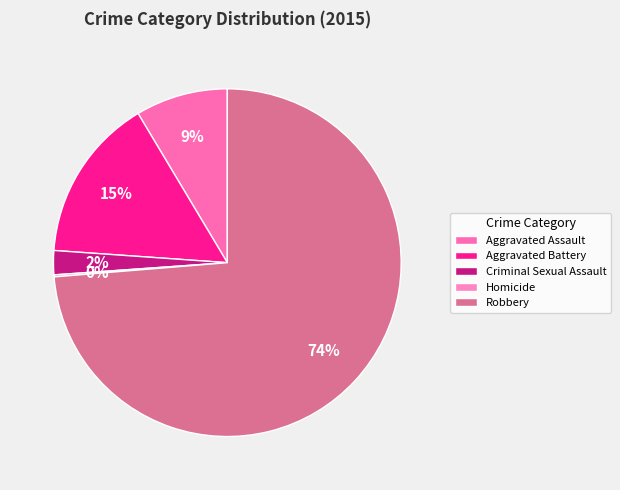

Which has a higher value, Aggravated Battery or Criminal Sexual Assault?

Aggravated Battery